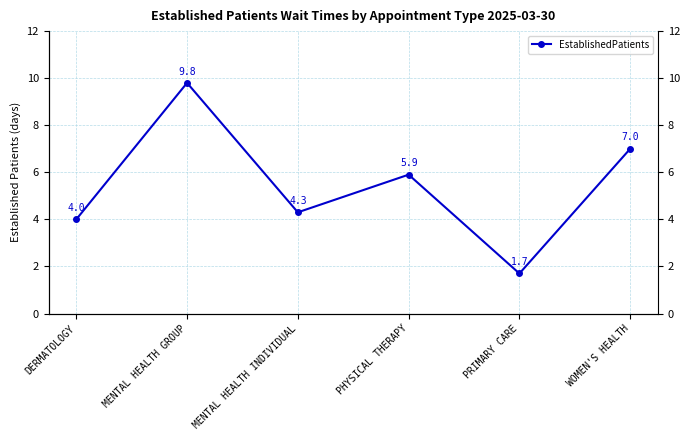

What is the label of the 6th point from the left?

WOMEN'S HEALTH